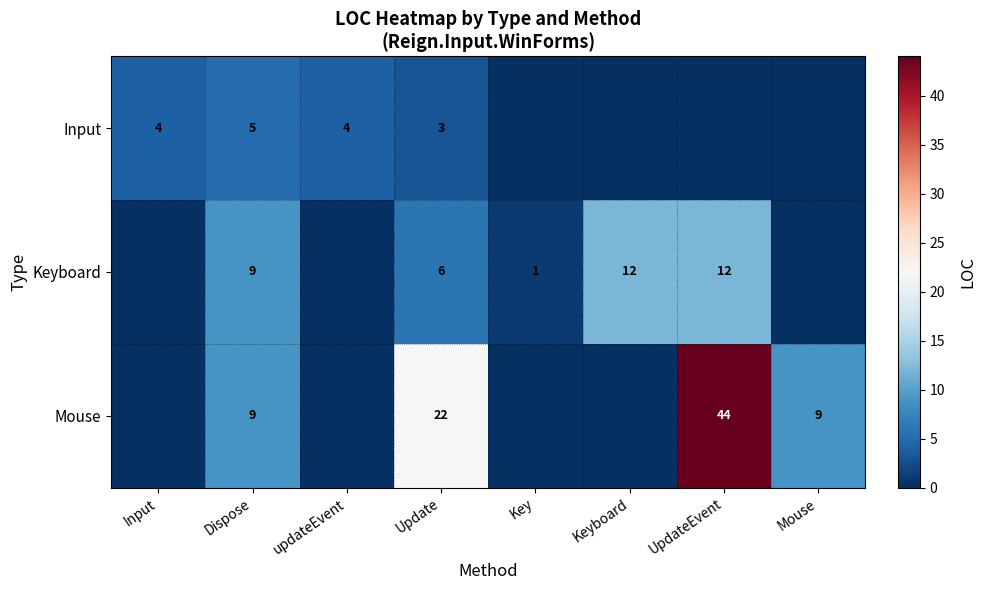

What is the spread (max minus min) of values at Dispose?

4